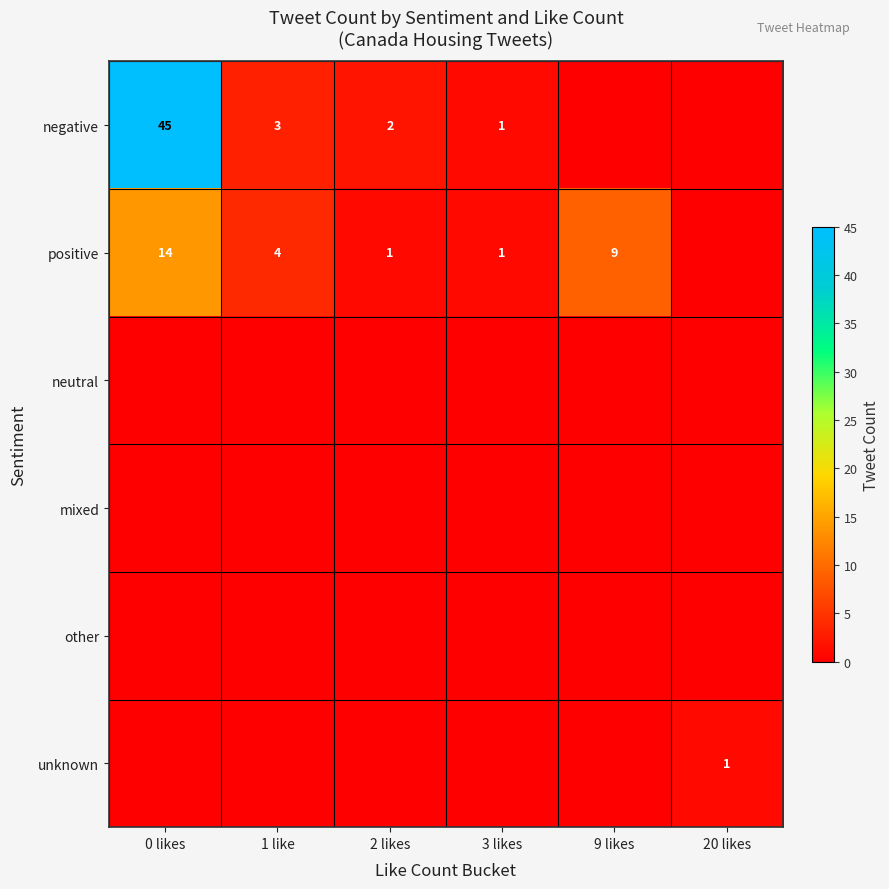

Is it true that positive equals 16 at 9 likes?

False